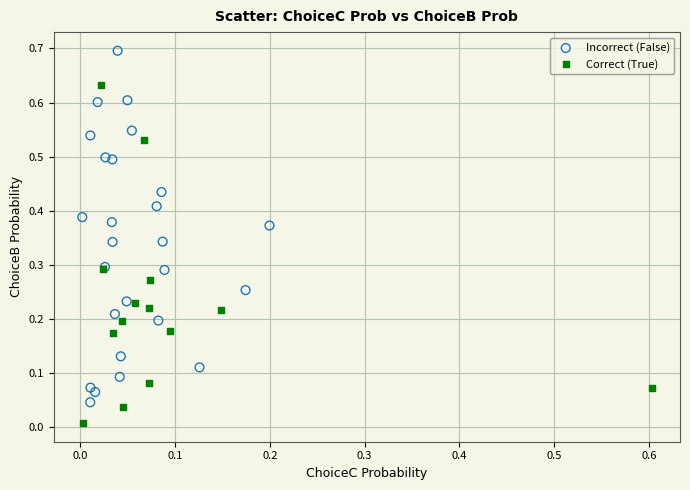

Which series has the largest Y range (max minus min)?

Incorrect (False)